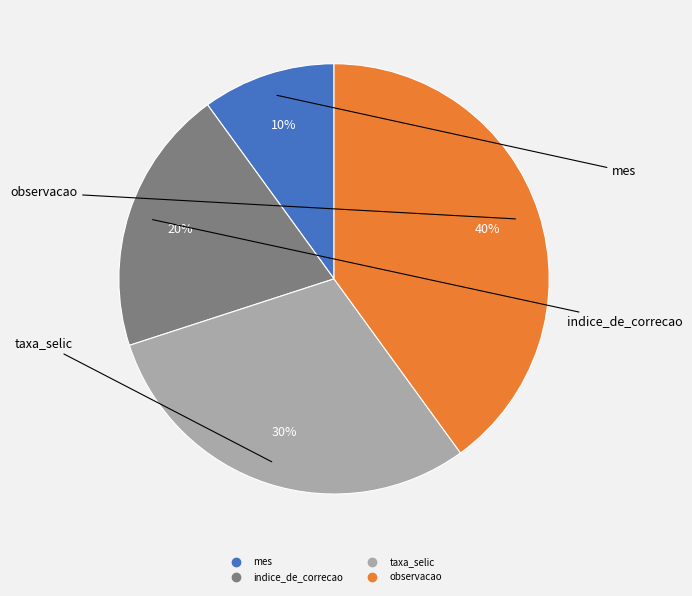

The observacao slice represents 40% of the pie. True or false?

True